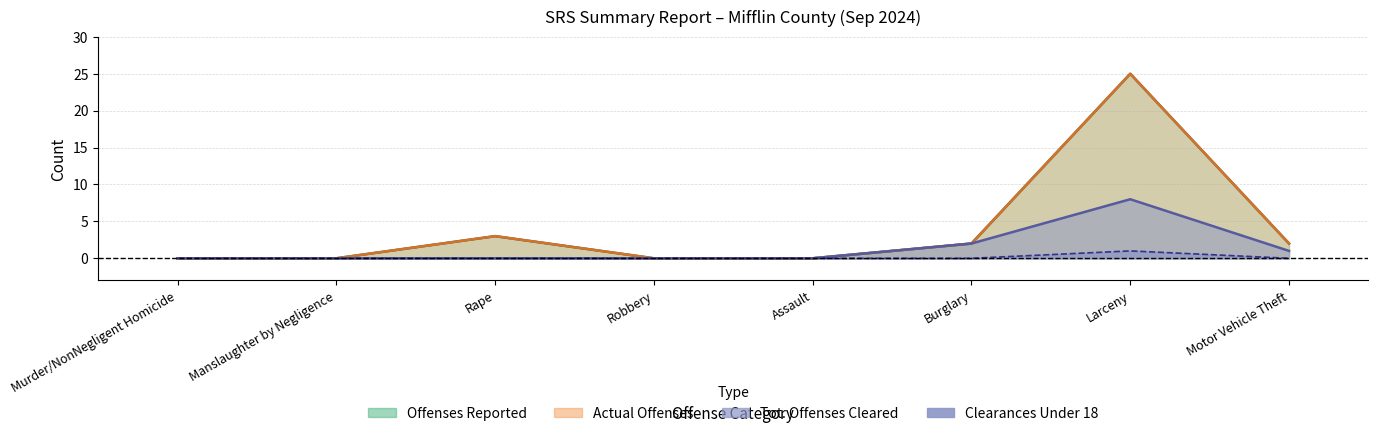

What is the value of the Tot Offenses Cleared point at the 8th from the left?

1